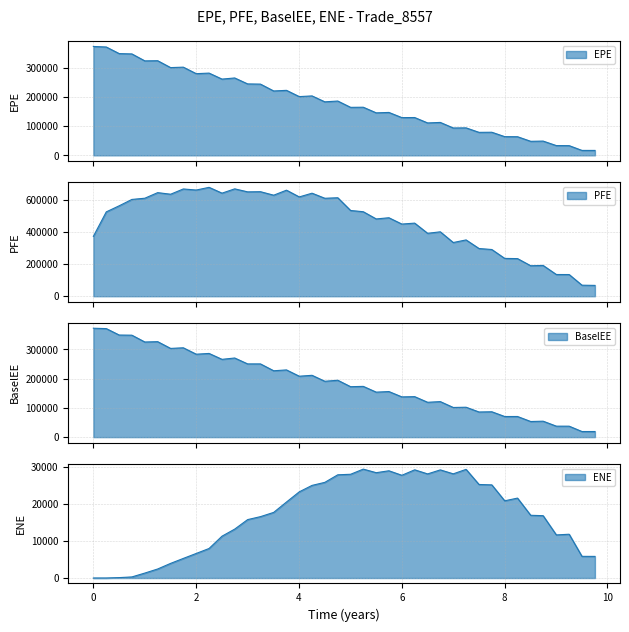

True or false: EPE and PFE intersect in this chart.

False